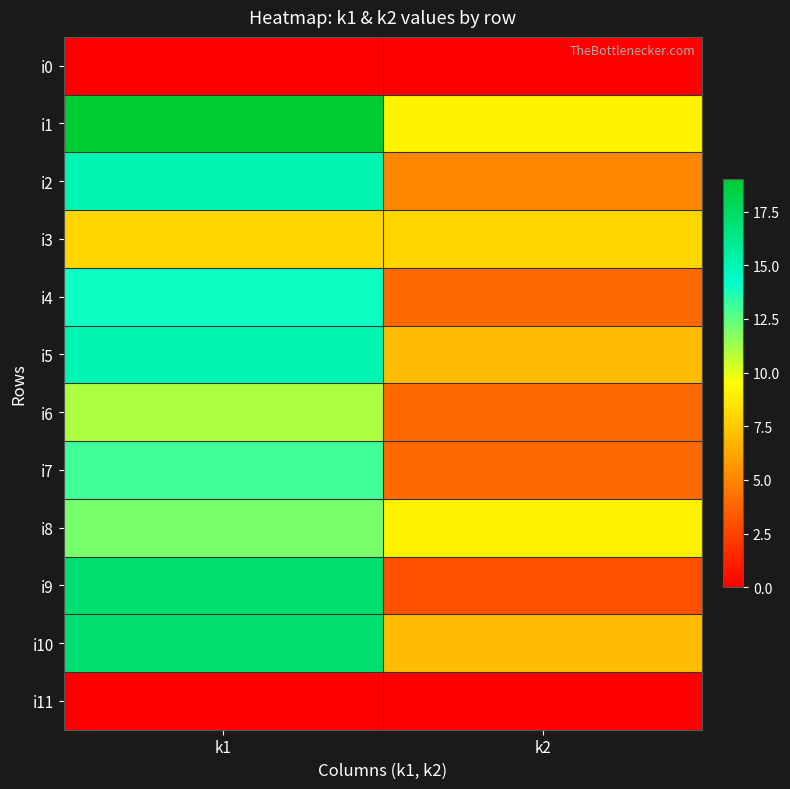

Which series changed the most between k1 and k2?

i9